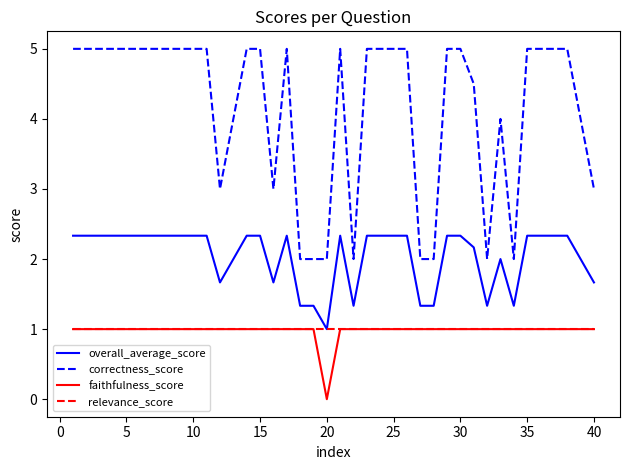

What is the maximum value shown in the chart?

5.0